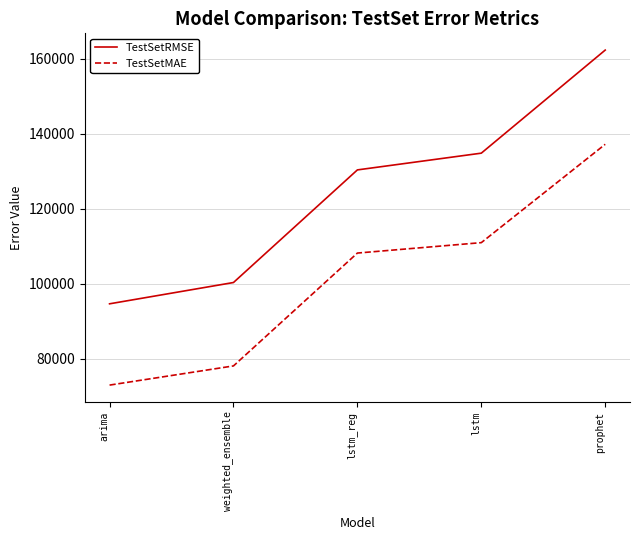

Rank the categories by TestSetRMSE value from highest to lowest.

prophet, lstm, lstm_reg, weighted_ensemble, arima